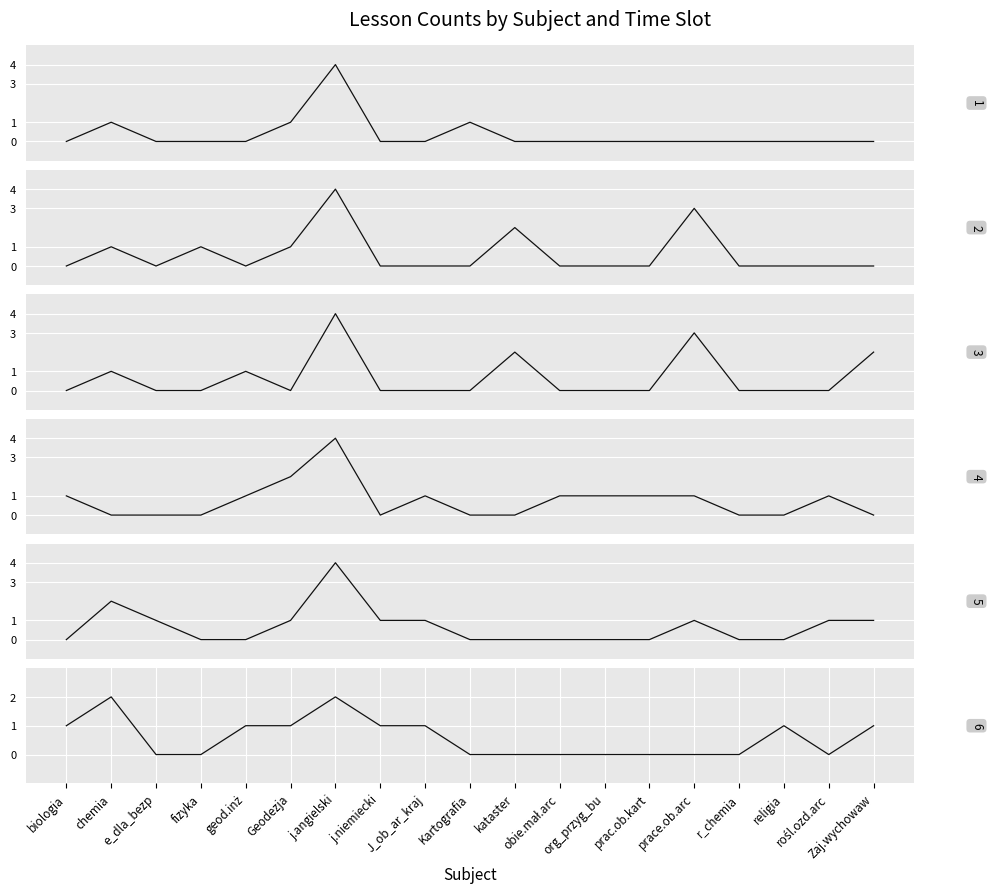

At rośl.ozd.arc, list the series in order from smallest to largest.

Lesson 1 (8:00-8:45), Lesson 2 (8:50-9:35), Lesson 3 (9:40-10:25), Lesson 6 (12:20-13:05), Lesson 4 (10:40-11:25), Lesson 5 (11:30-12:15)